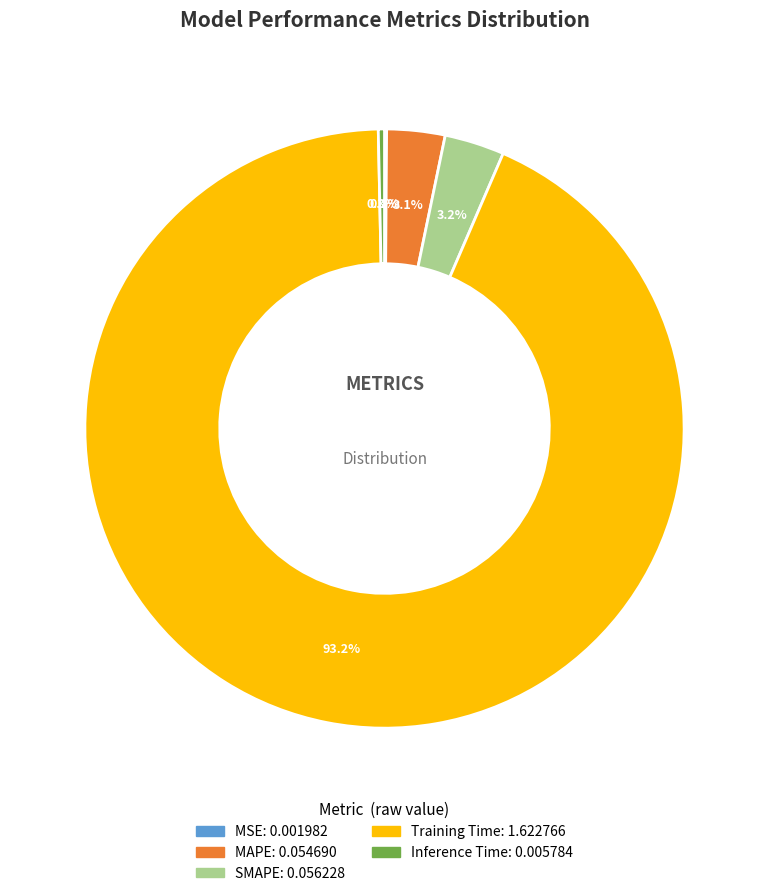

To the nearest percent, what is the combined percentage of Inference Time and MAPE?

3%